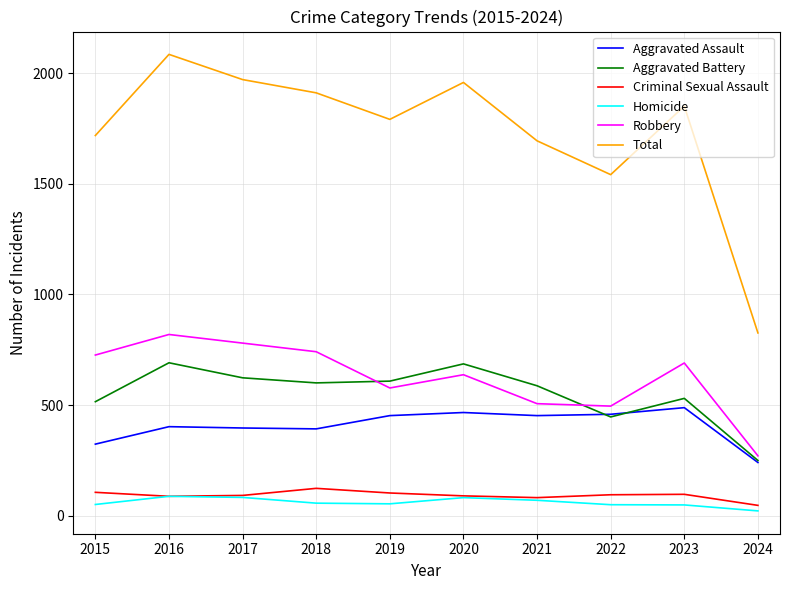

Is the value of Criminal Sexual Assault at 2017 greater than the value of Total at 2018?

No